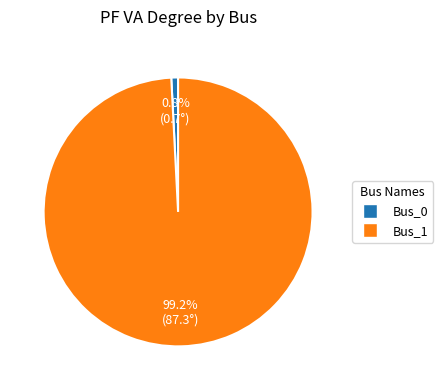

How many slices are in this pie chart?

2